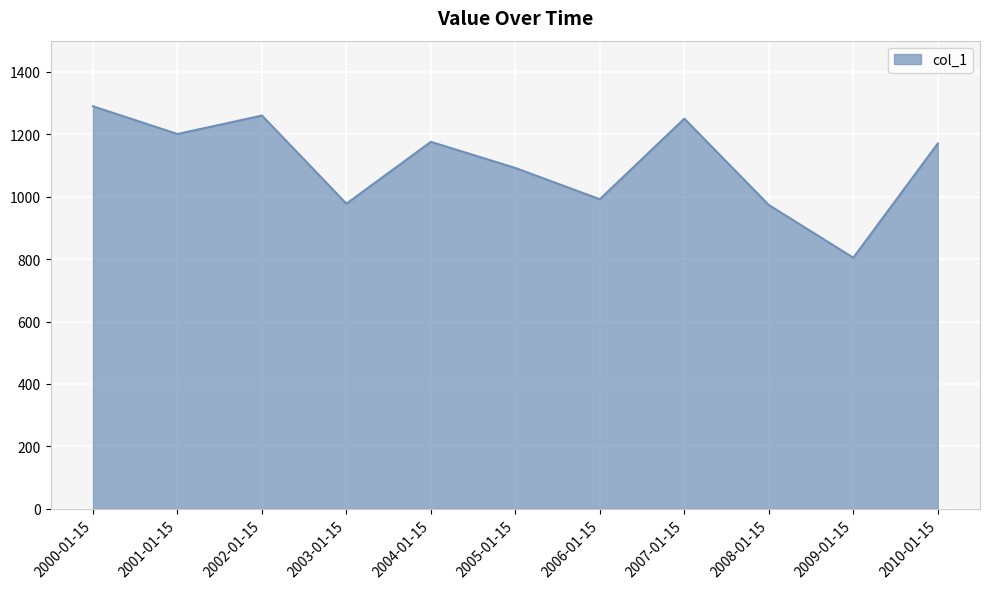

What is the greatest value displayed?

1289.8